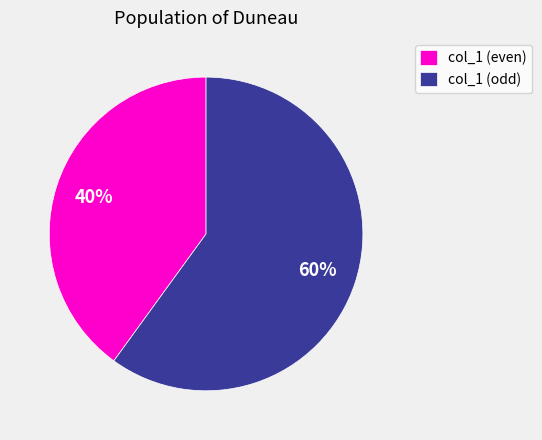

Is the sum of col_1 (even) and col_1 (odd) greater than half?

Yes